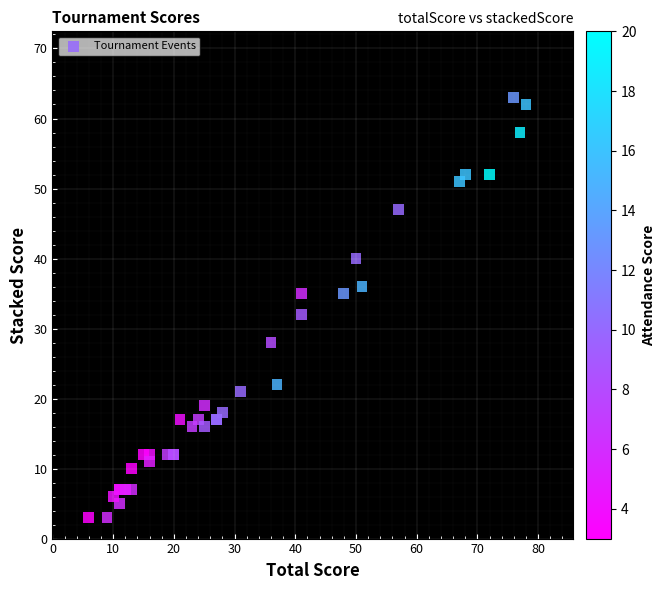

What Y value in the scatter plot is closest to 33?

32